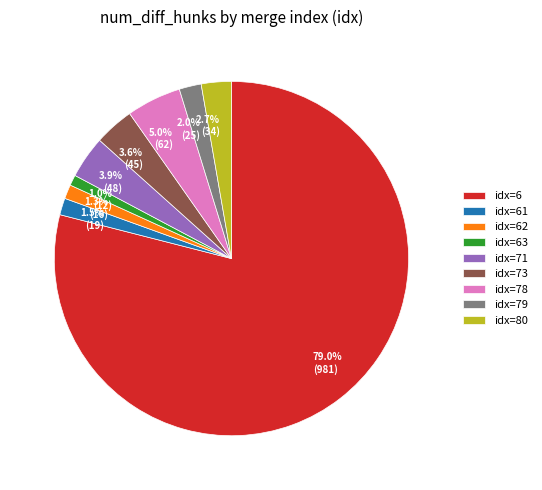

To the nearest percent, what is the average slice percentage?

11%